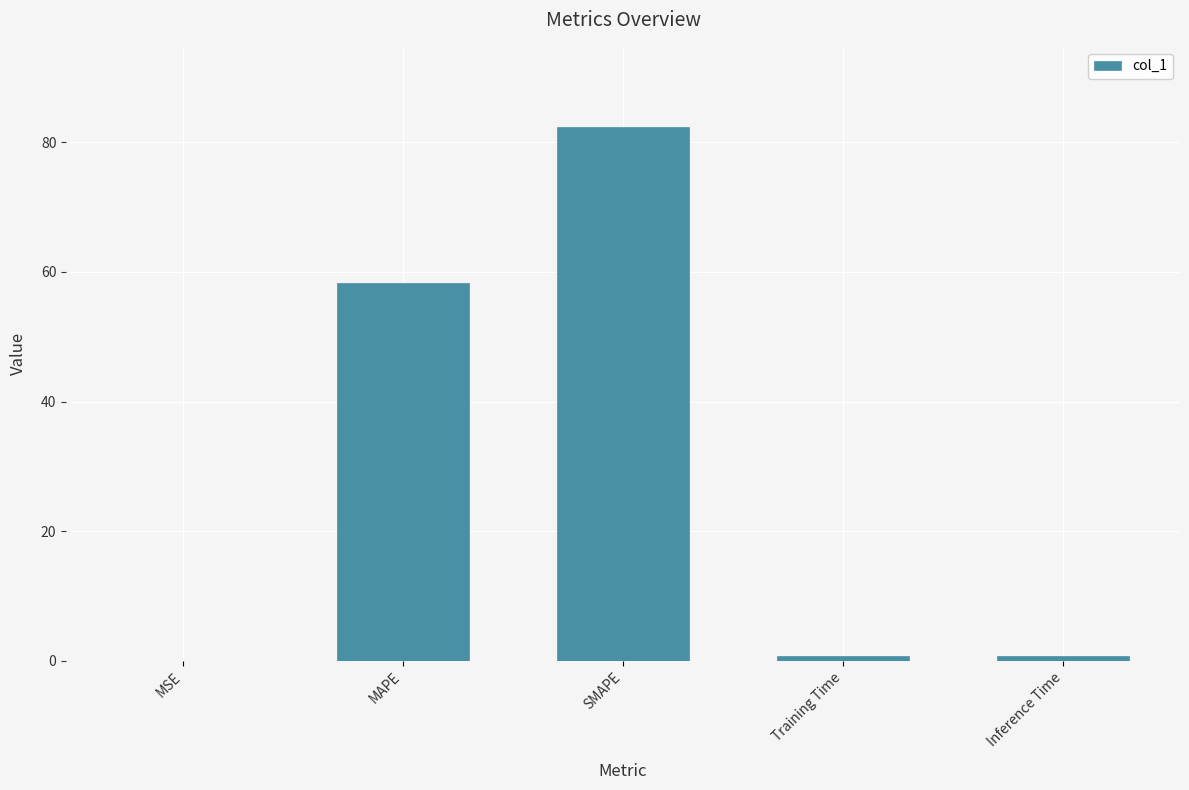

The chart shows a value of 45.0 at SMAPE. True or false?

False